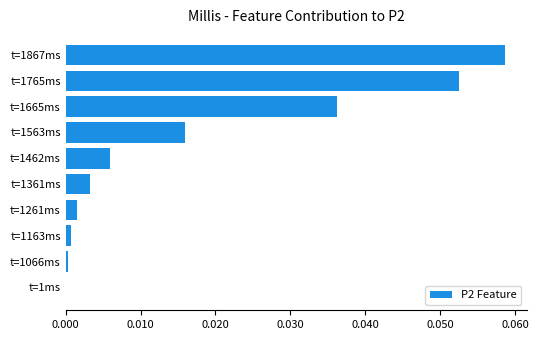

The value at t=1163ms is 0.0. True or false?

True